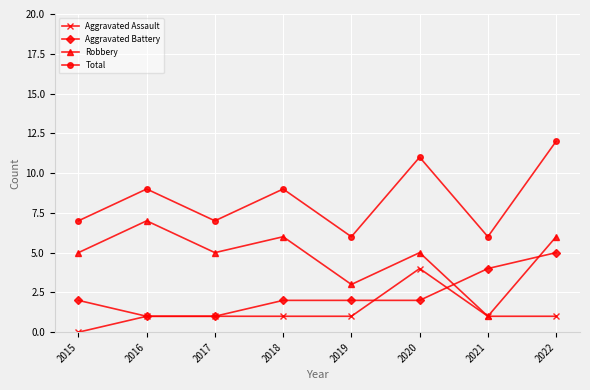

At which category does the chart reach its peak across all series?

2022